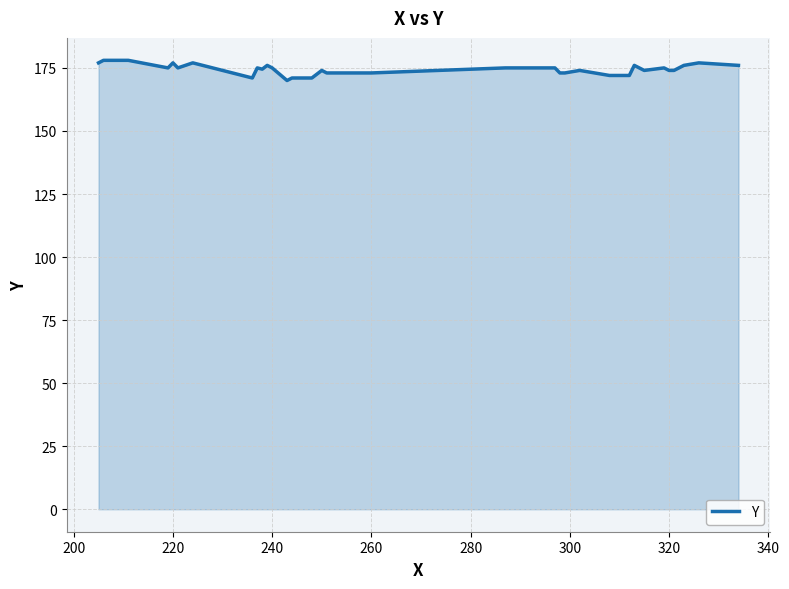

What is the difference between the maximum and minimum values?

8.0